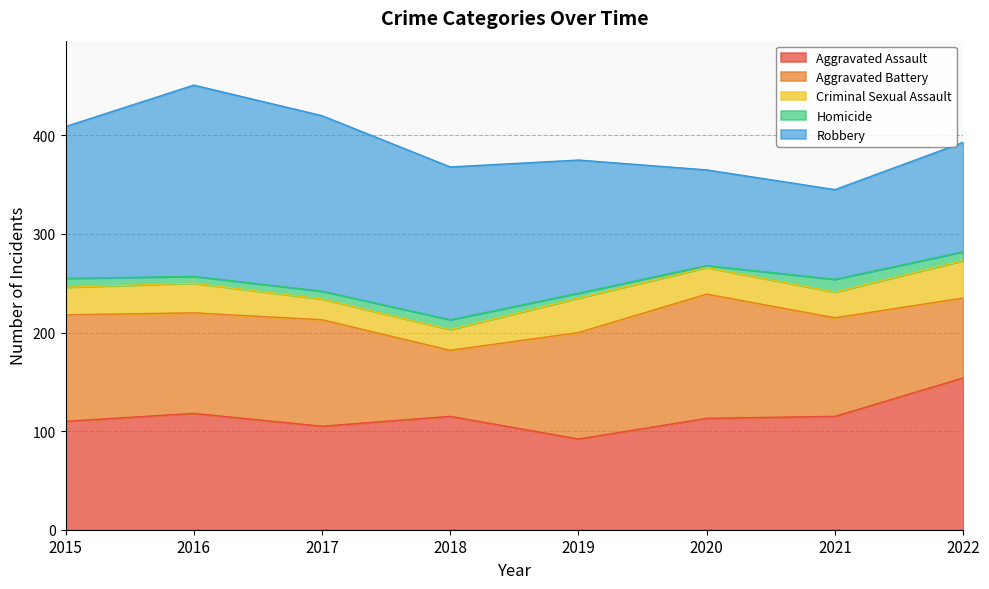

How many lines are shown in the chart?

5